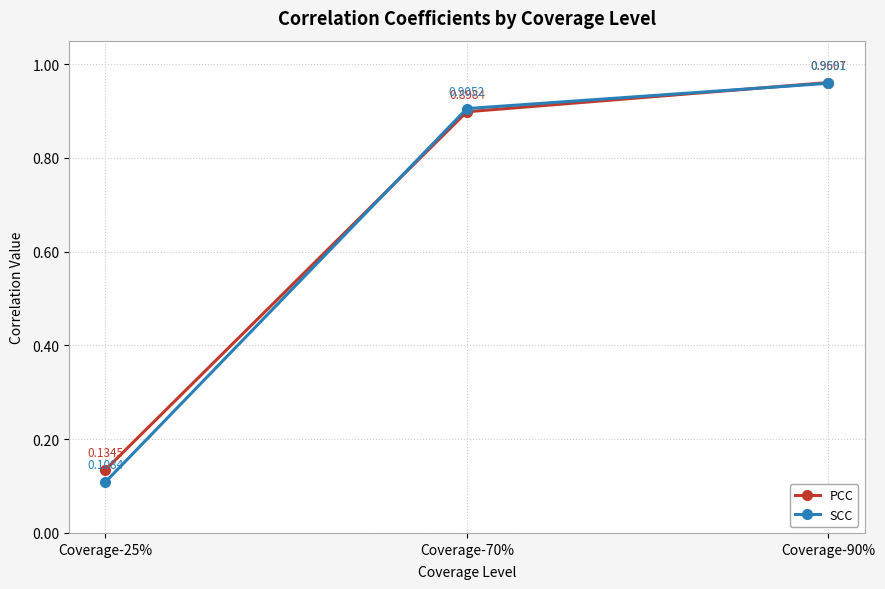

Is it true that SCC equals 0.2 at Coverage-25%?

False